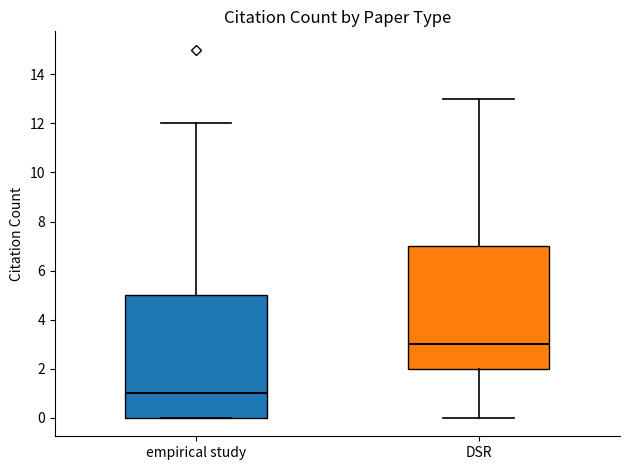

Reading left to right, read every box against the y-axis: the position of its median line, the range the box covers, and the ends of its whiskers. The values are not printed on the chart, so give them approximately, as read against the axis.

empirical study: median 1, box 0 to 5, whiskers 0 to 12
DSR: median 3, box 2 to 7, whiskers 0 to 13